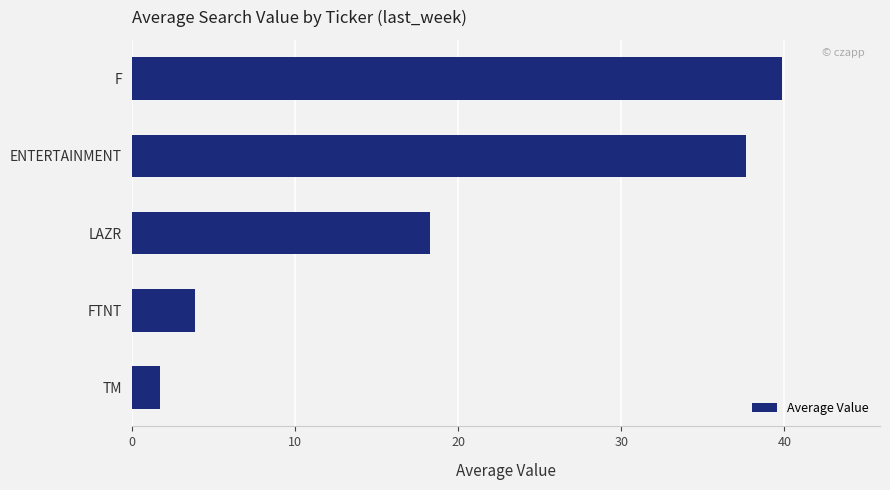

Which label corresponds to the smallest value in the chart?

TM